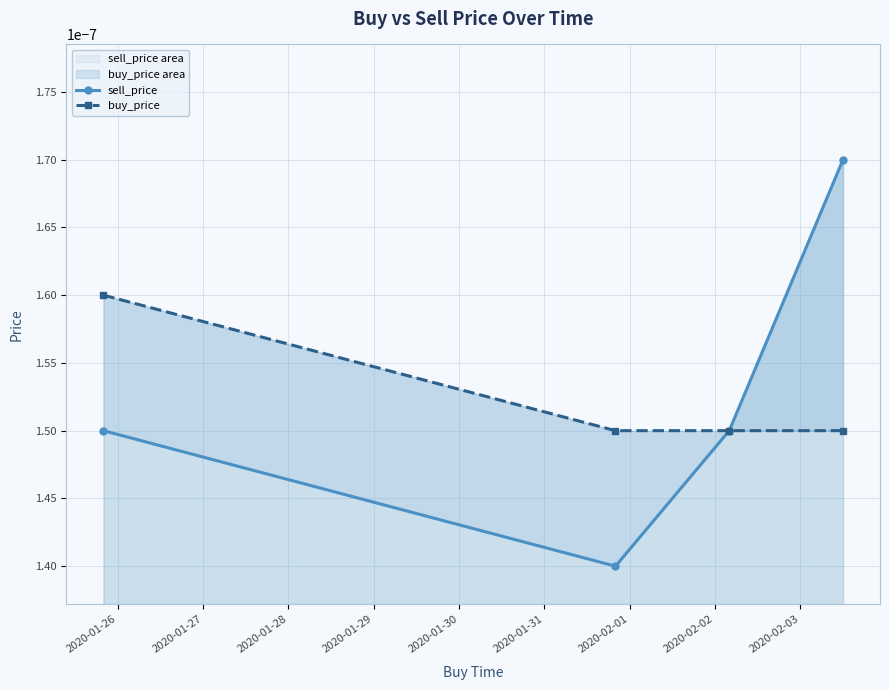

True or false: sell_price and buy_price intersect in this chart.

False